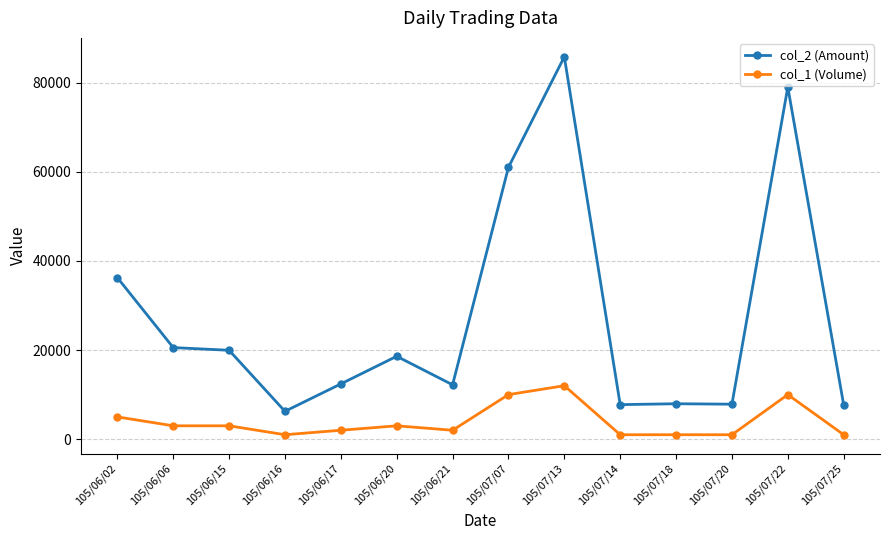

Count the number of categories in the chart.

14